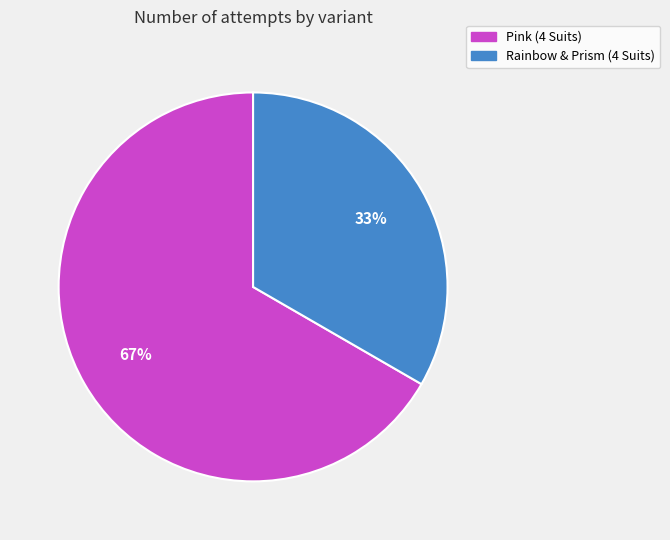

Which has a higher value, Pink (4 Suits) or Rainbow & Prism (4 Suits)?

Pink (4 Suits)